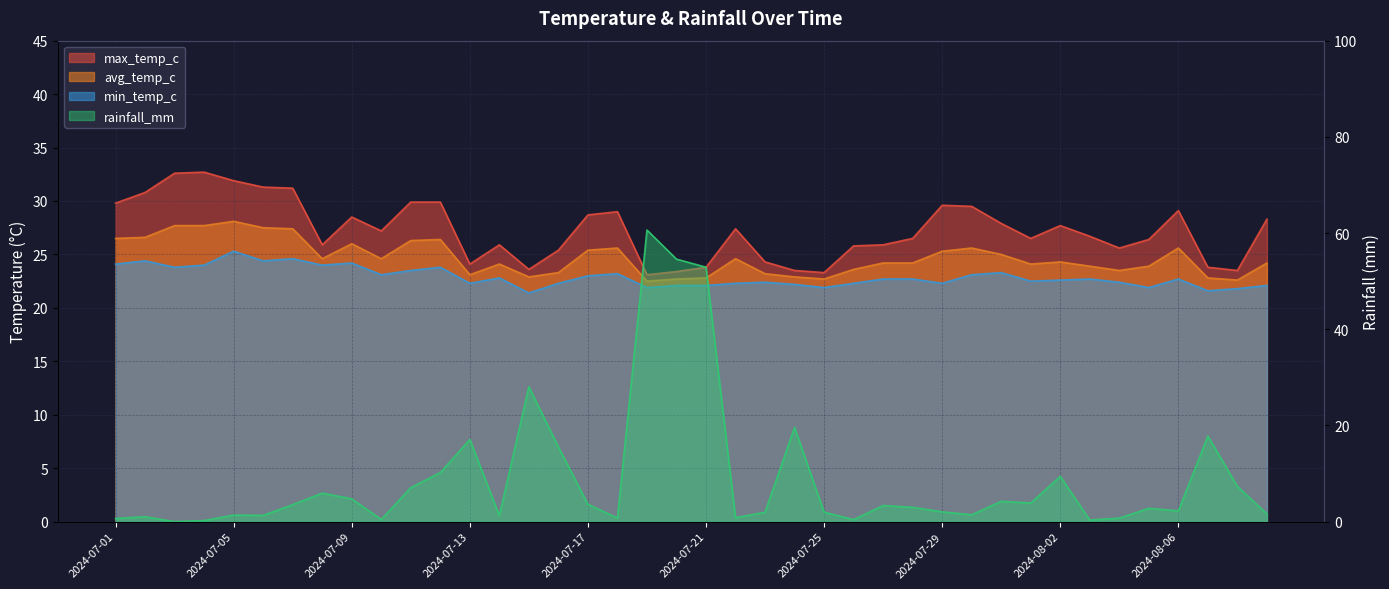

The max_temp_c series shows 8.0 at 2024-07-08. True or false?

False